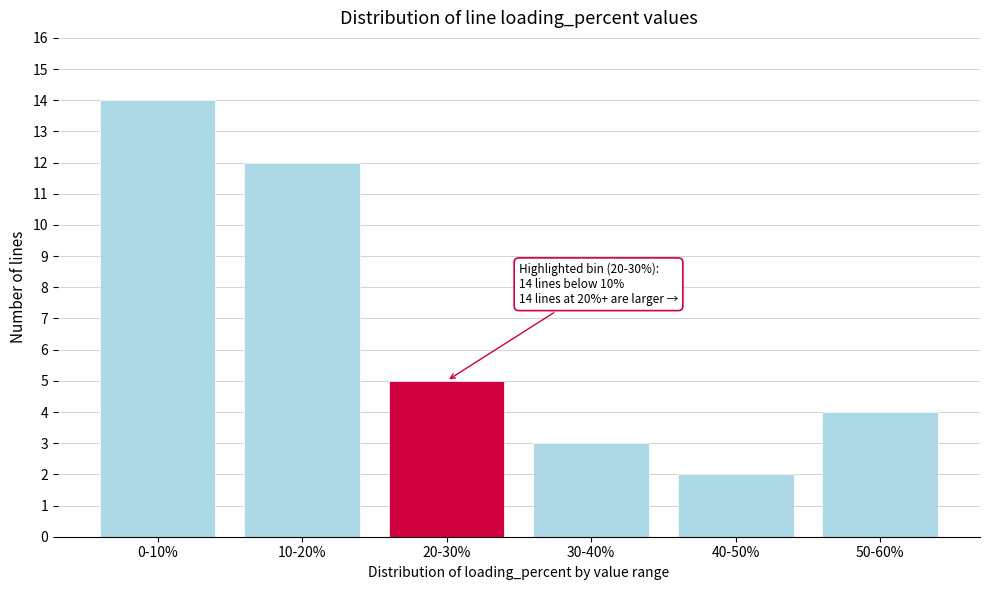

Reading left to right, extract all data points from this chart.

14	12	5	3	2	4